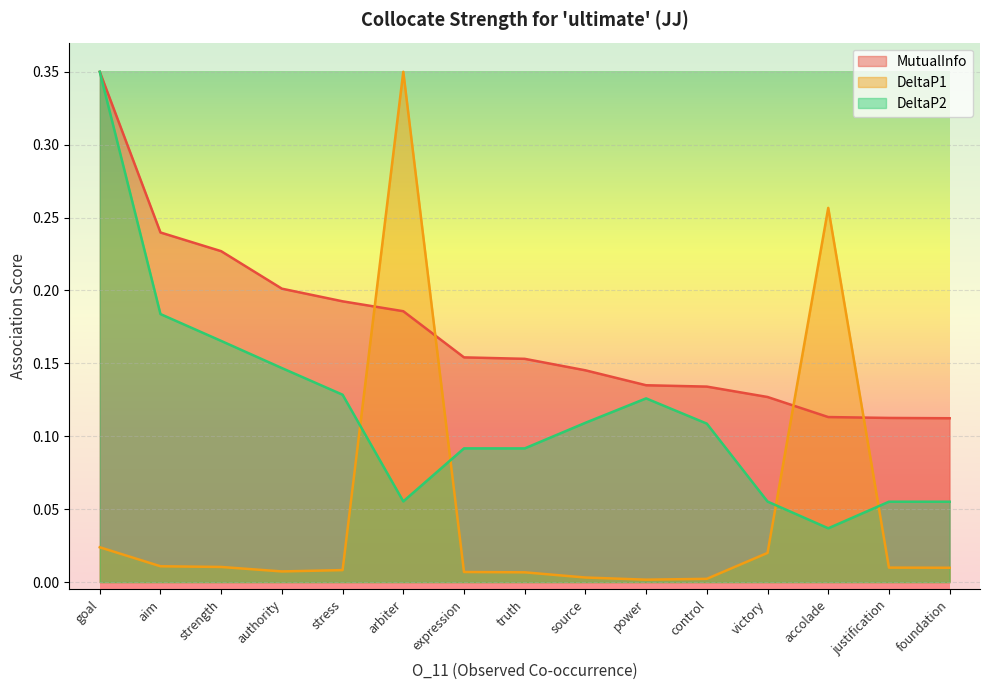

Between power and justification, which series saw the biggest shift?

DeltaP2